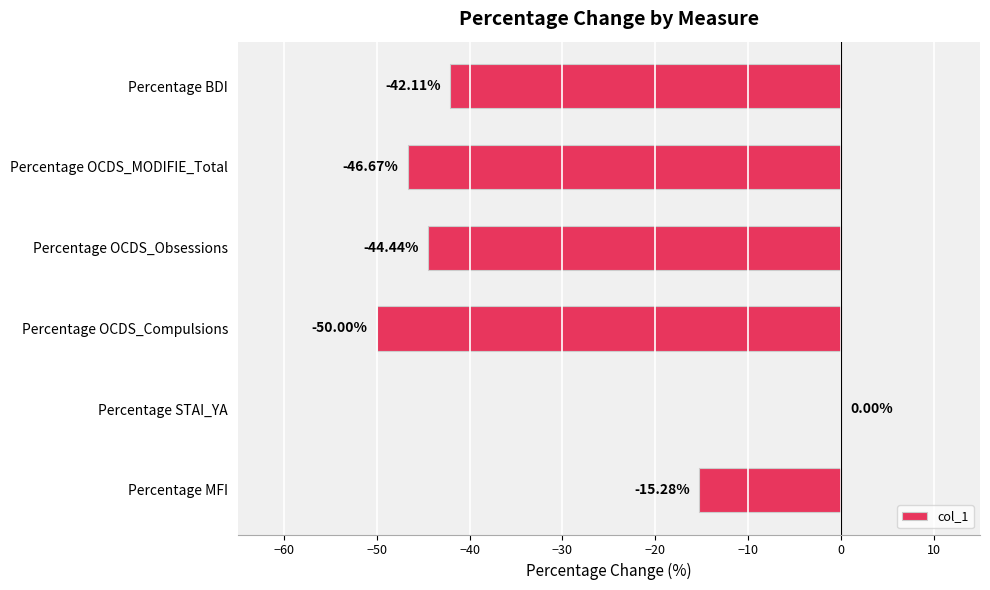

Between Percentage STAI_YA and Percentage BDI, which is larger?

Percentage STAI_YA